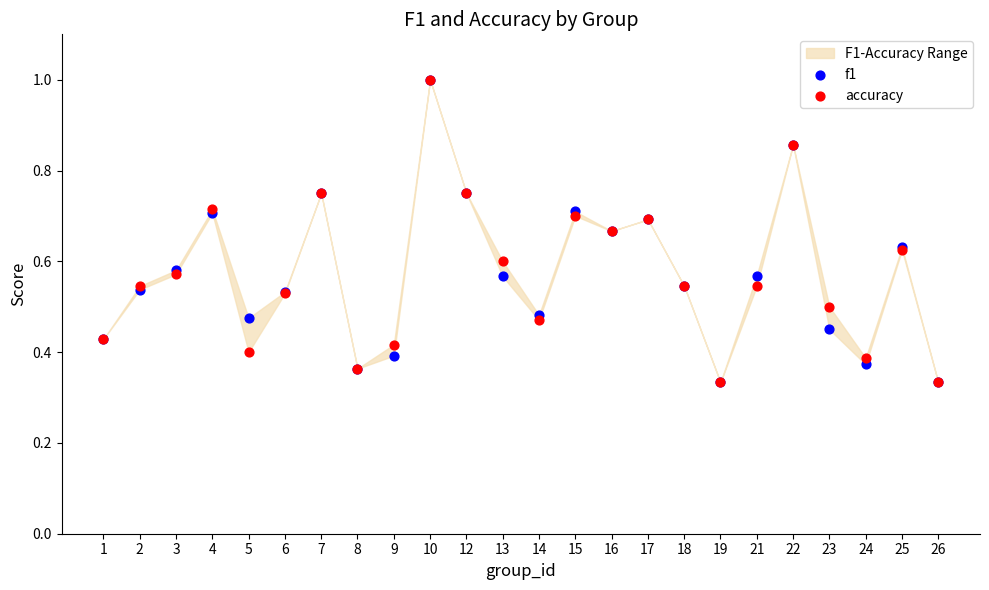

Which series reaches the minimum Y coordinate?

f1